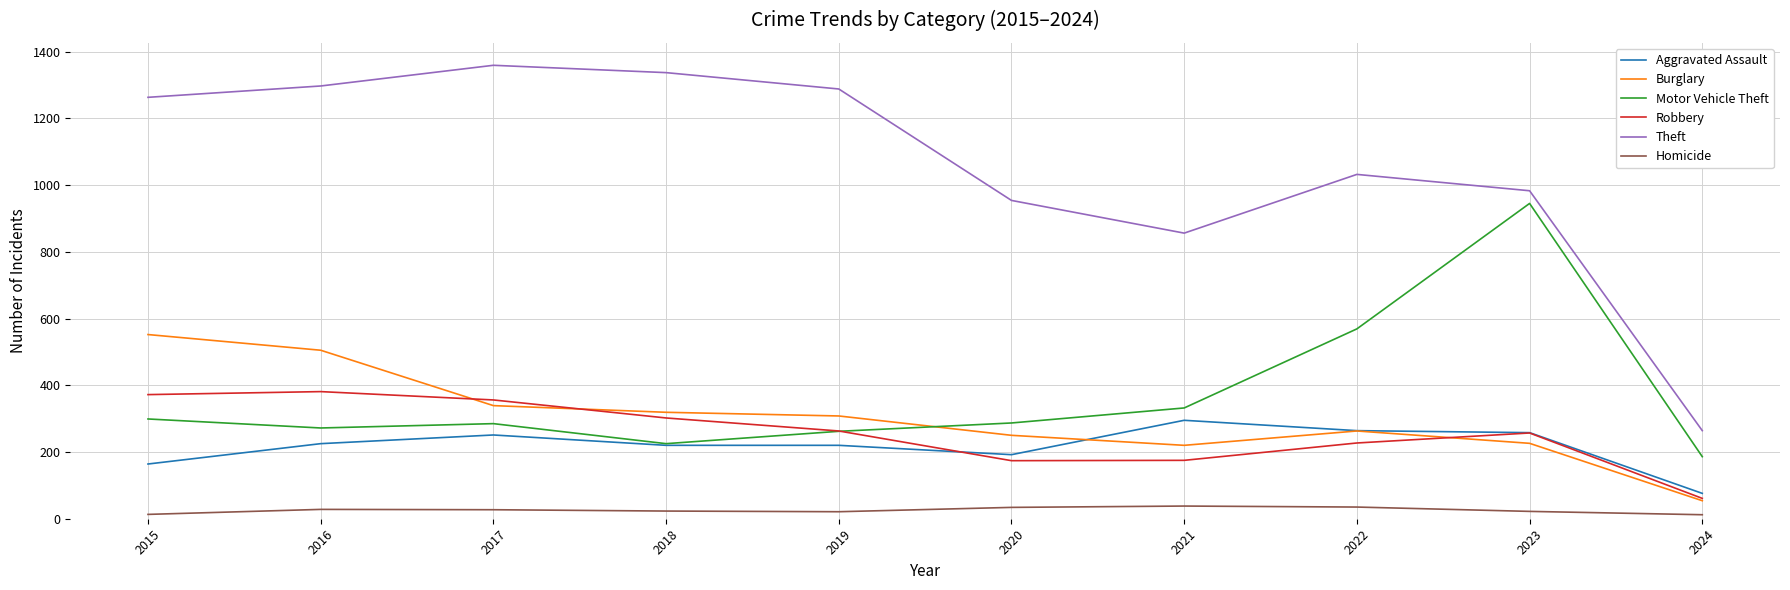

Is the value of Aggravated Assault at 2017 greater than the value of Robbery at 2016?

No